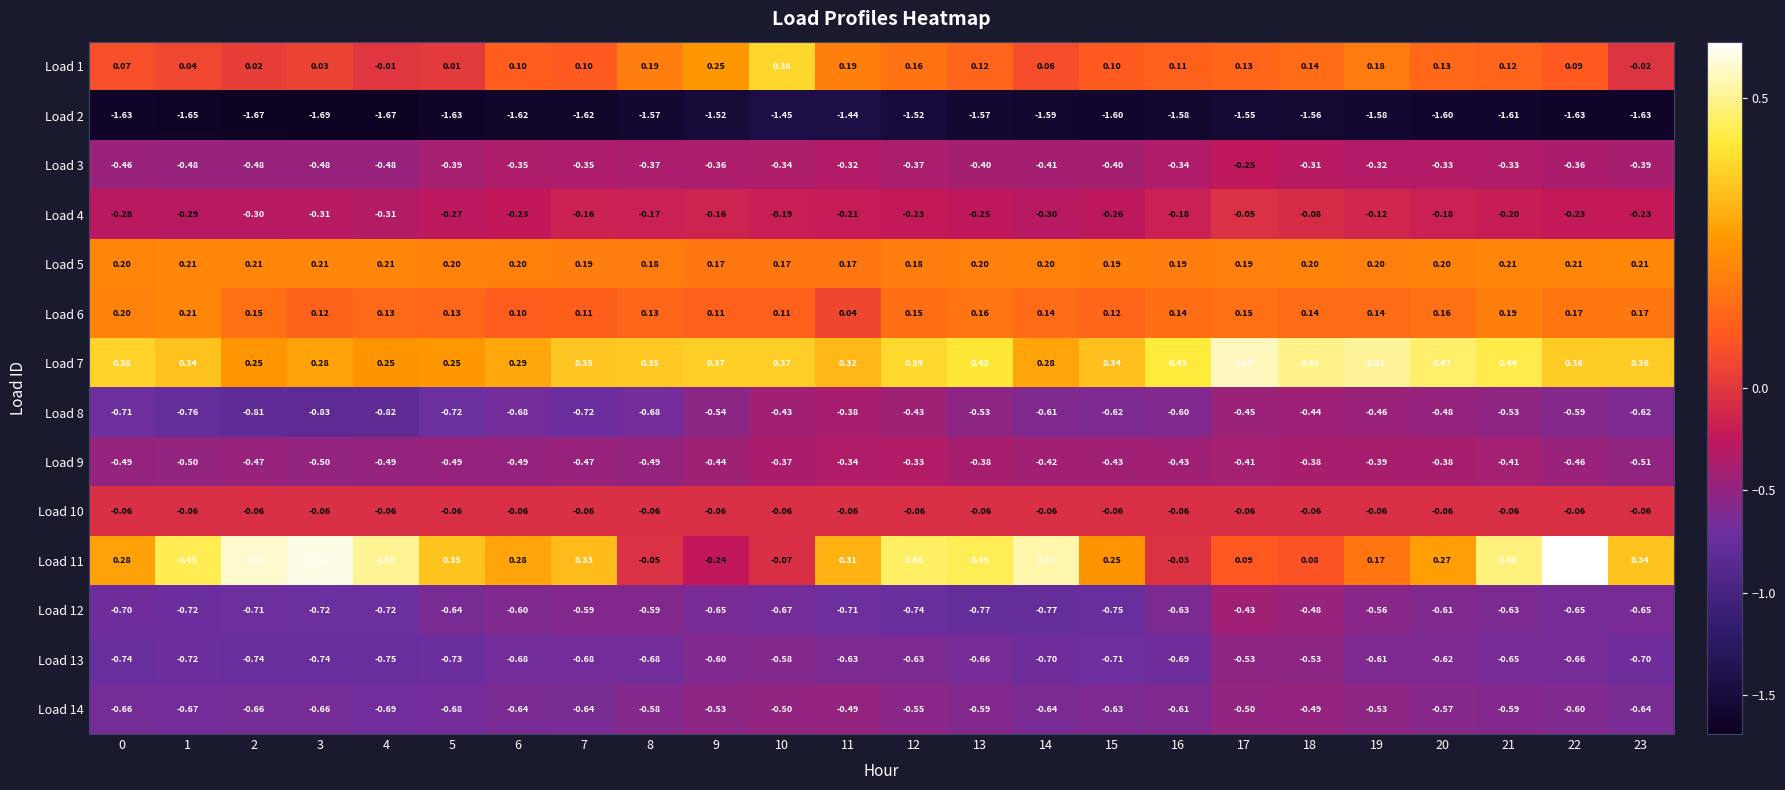

Rank the series at 17 from highest to lowest value.

Load 7, Load 5, Load 6, Load 1, Load 11, Load 4, Load 10, Load 3, Load 9, Load 12, Load 8, Load 14, Load 13, Load 2